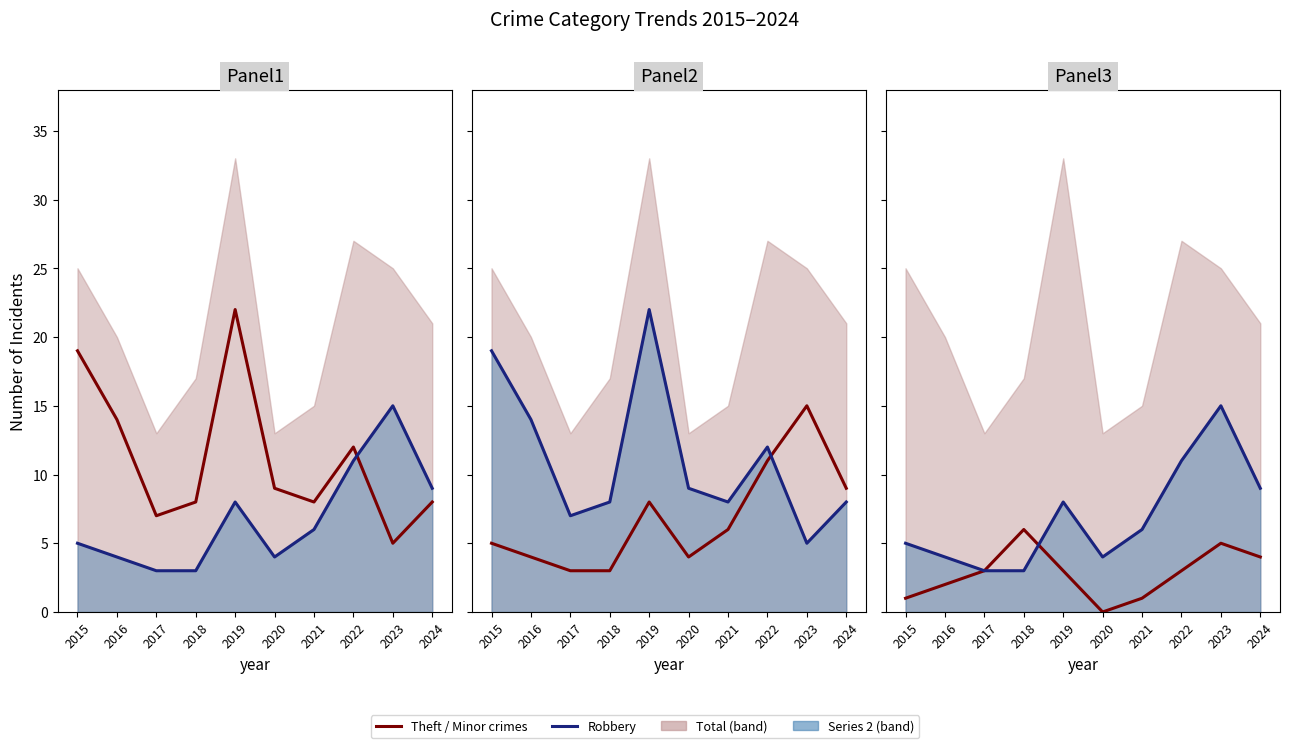

Reading left to right, list all the values displayed in this chart.

Theft: 2015=19	2016=14	2017=7	2018=8	2019=22	2020=9	2021=8	2022=12	2023=5	2024=8
Robbery: 2015=5	2016=4	2017=3	2018=3	2019=8	2020=4	2021=6	2022=11	2023=15	2024=9
Agg. Assault+Battery: 2015=1	2016=2	2017=3	2018=6	2019=3	2020=0	2021=1	2022=3	2023=5	2024=4